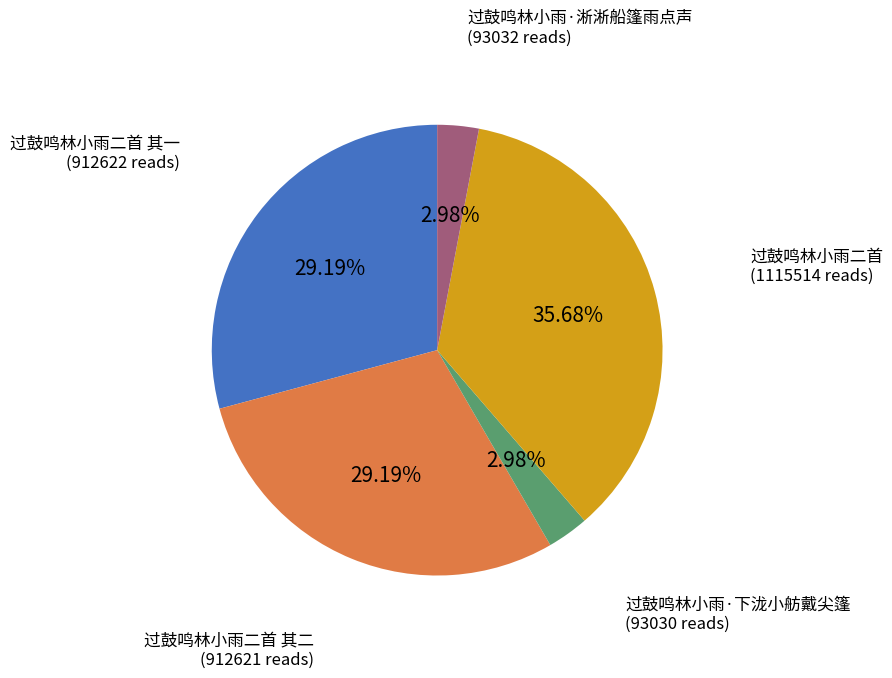

Is there any slice that represents more than half of the pie?

No